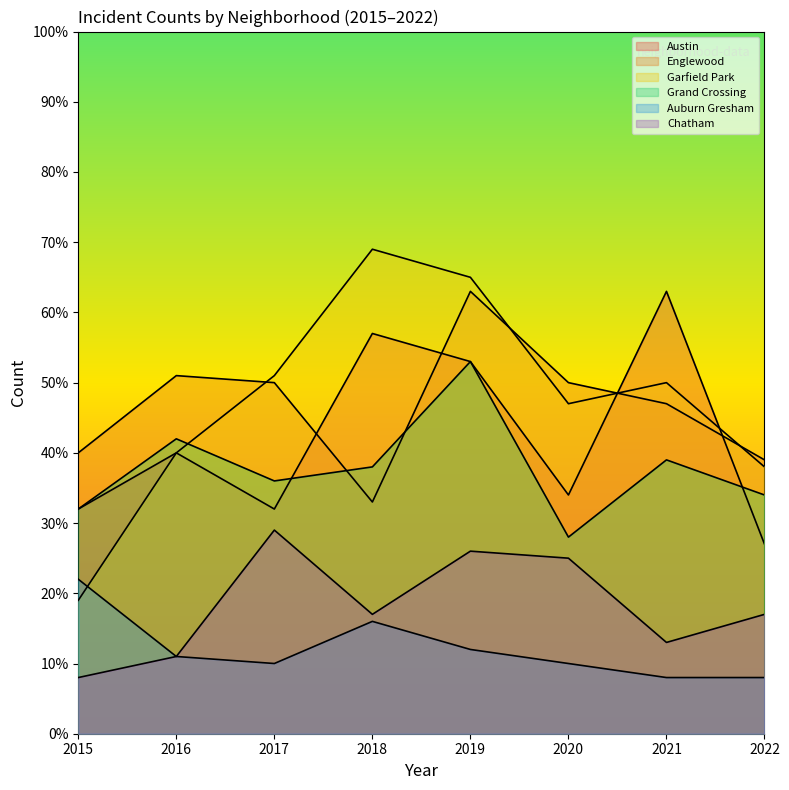

What is the value of the Garfield Park point at the 2nd from the left?

40